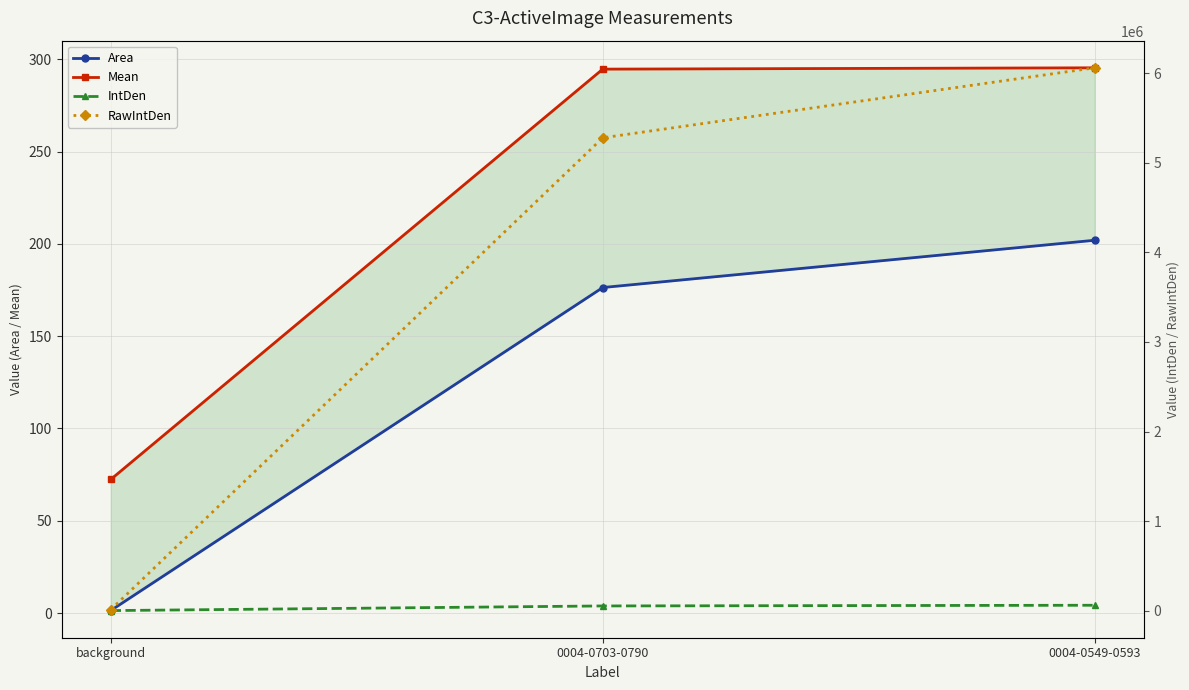

The RawIntDen series shows 9045341.3 at 0004-0549-0593. True or false?

False